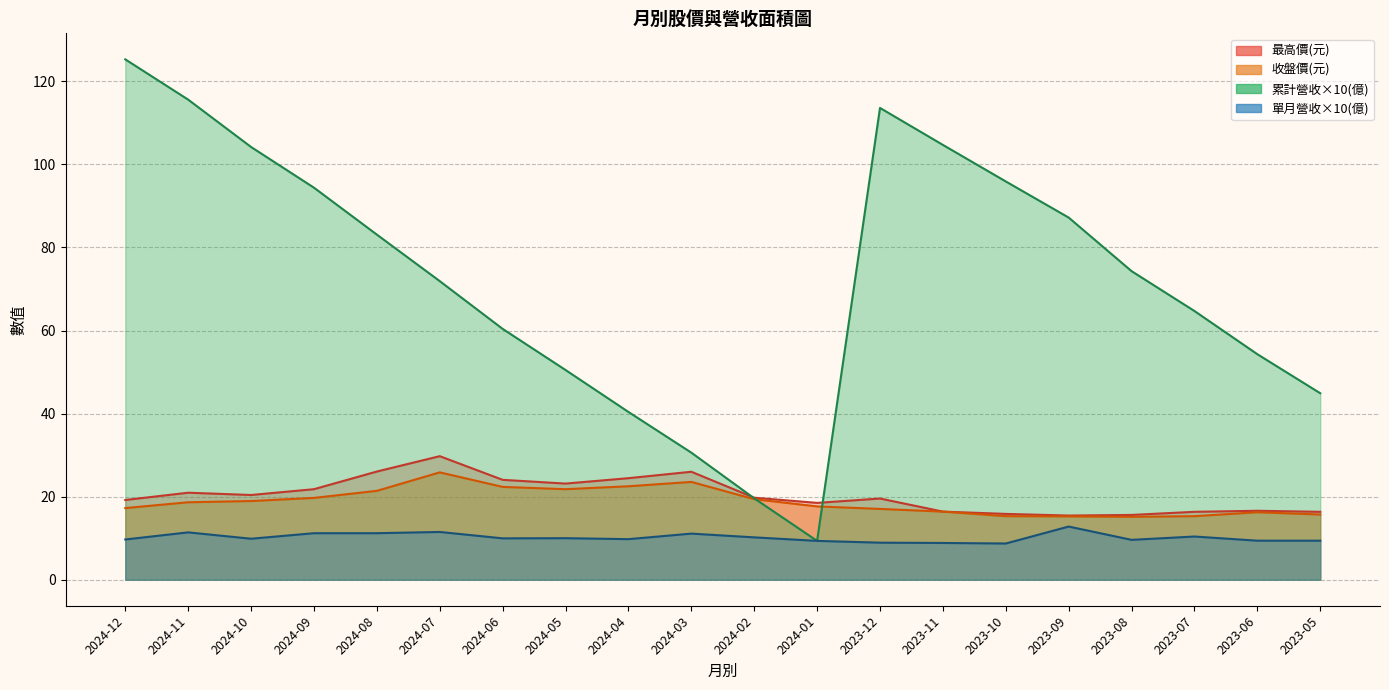

Which series has the widest spread of values?

累計營收(億)